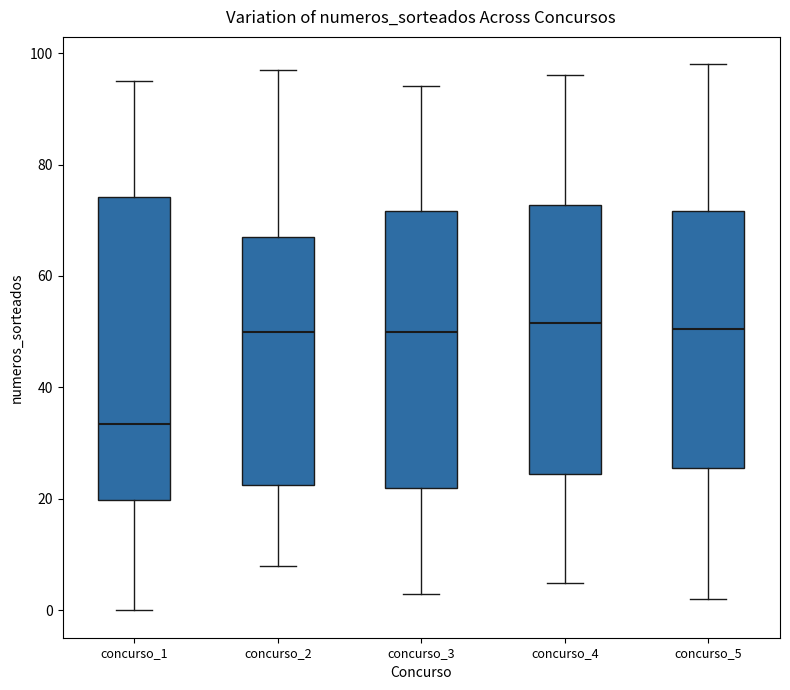

Reading left to right, transcribe this box plot: for each box, give where its median line is, the range the box spans, and where its two whiskers end, as read against the y-axis. The values are not printed on the chart, so give them approximately, as read against the axis.

concurso_1: median 34, box 20 to 74, whiskers 0 to 96
concurso_2: median 50, box 22 to 68, whiskers 8 to 98
concurso_3: median 50, box 22 to 72, whiskers 4 to 94
concurso_4: median 52, box 24 to 72, whiskers 6 to 96
concurso_5: median 50, box 26 to 72, whiskers 2 to 98